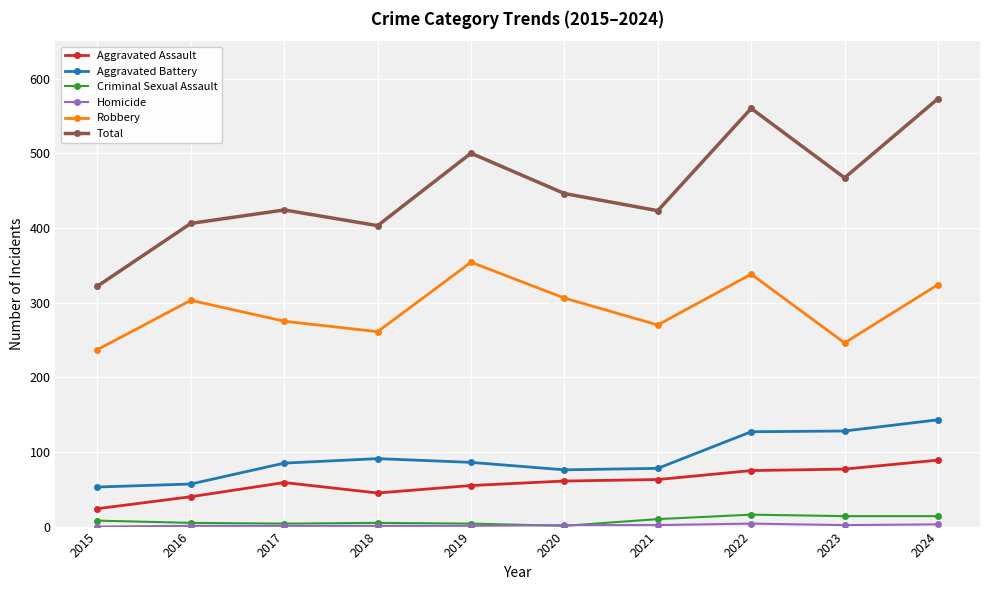

What is the difference between the second highest and second lowest values in the Total series?

157